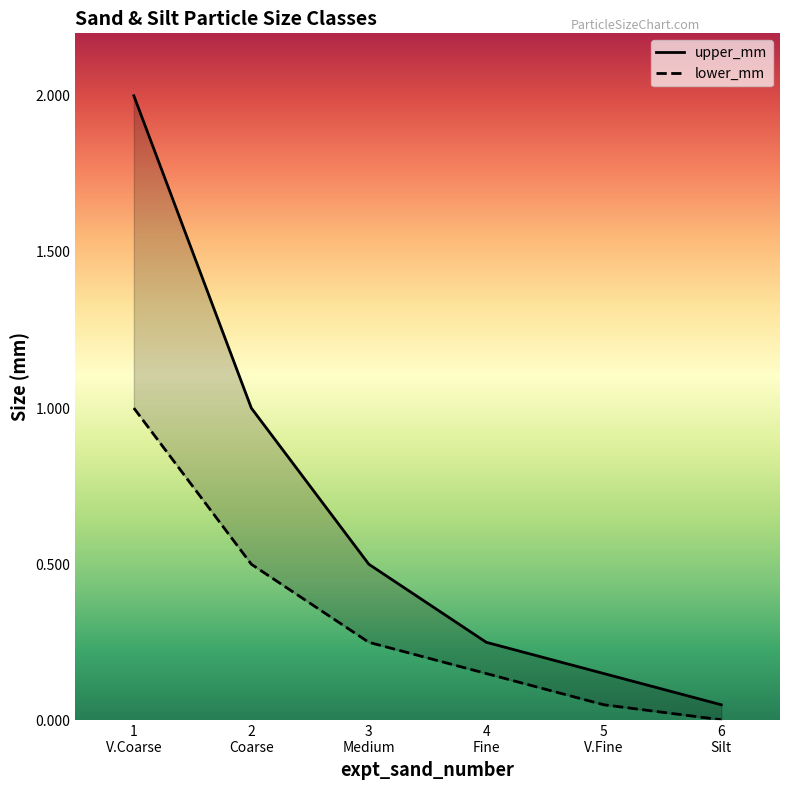

At which label does lower_mm reach its minimum?

6
Silt